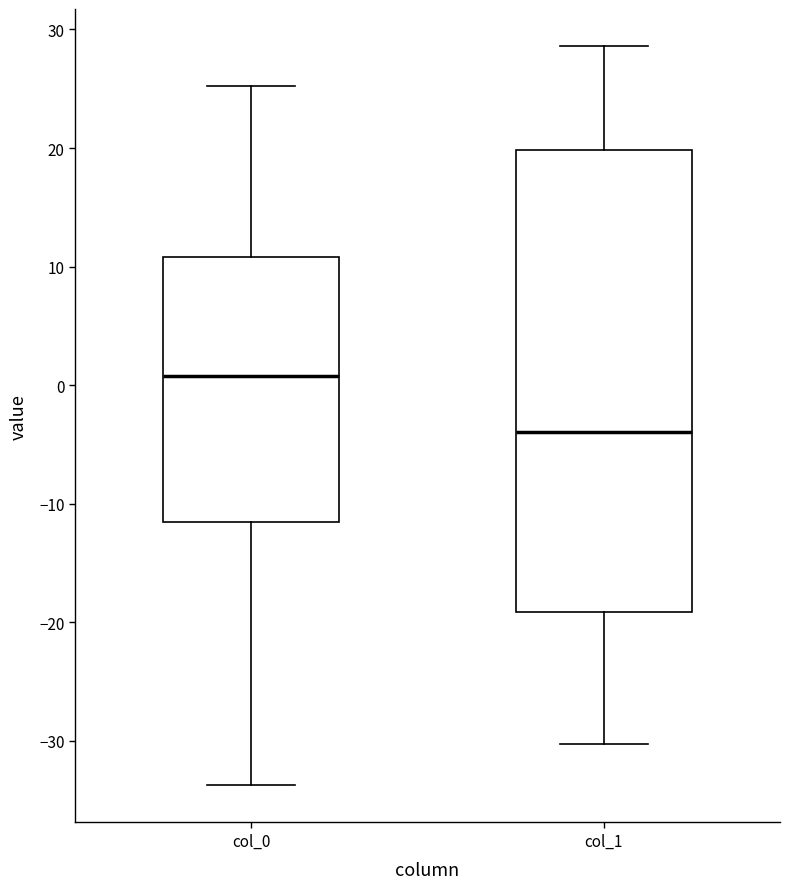

Reading left to right, read every box against the y-axis: the position of its median line, the range the box covers, and the ends of its whiskers. The values are not printed on the chart, so give them approximately, as read against the axis.

col_0: median 1, box -12 to 11, whiskers -34 to 25
col_1: median -4, box -19 to 20, whiskers -30 to 29